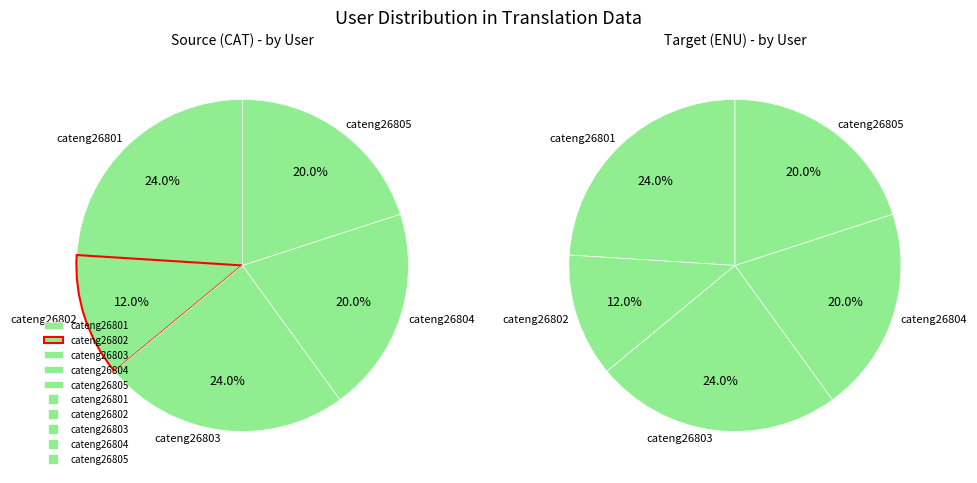

To the nearest percent, what percentage of the pie is cateng26803?

24%